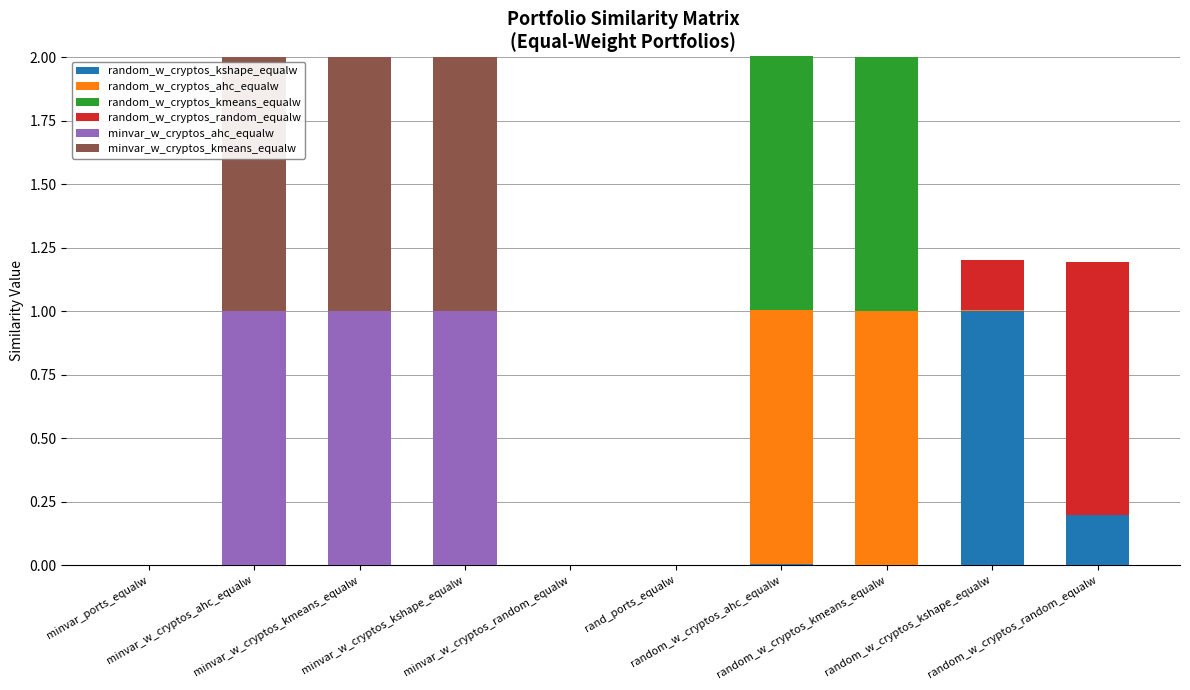

Where is minvar_w_cryptos_ahc_equalw nearest to the value 0?

minvar_ports_equalw